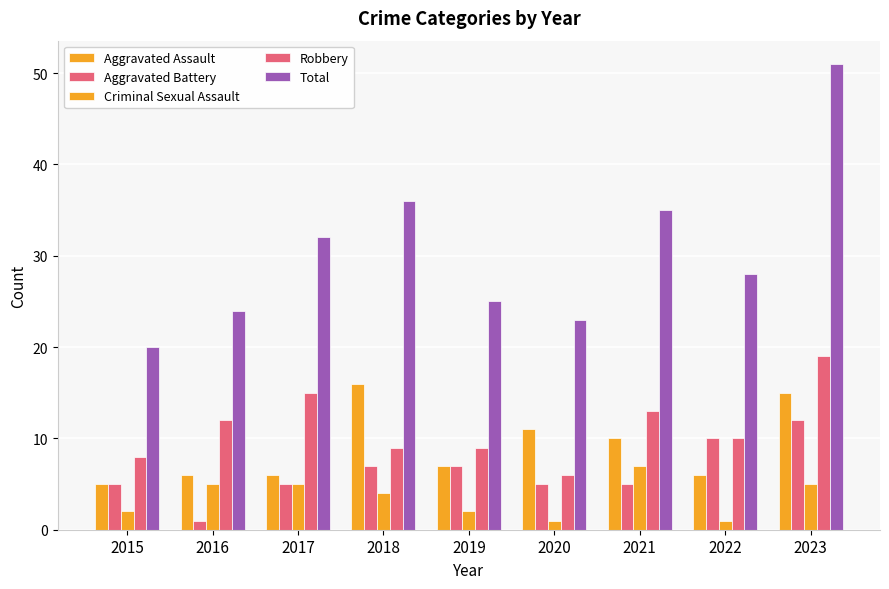

Which has a higher value, 2018 or 2019?

2018